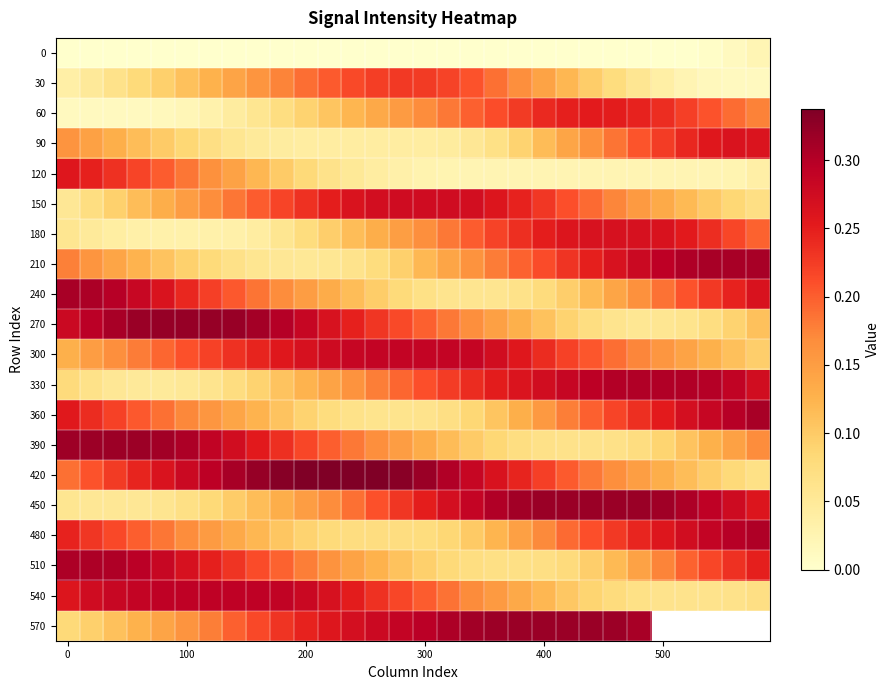

What is the average value of the 60 series?

0.1